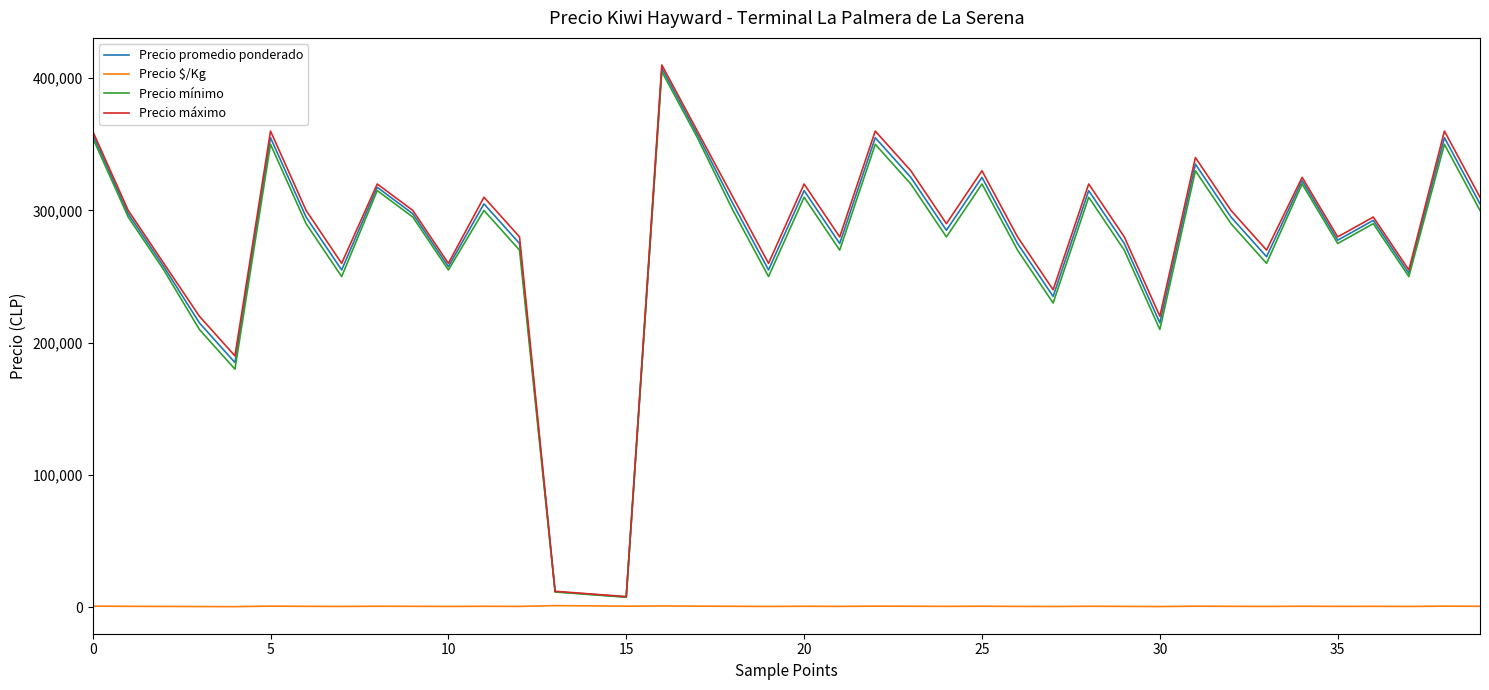

Which series has the largest range (max minus min)?

Precio máximo